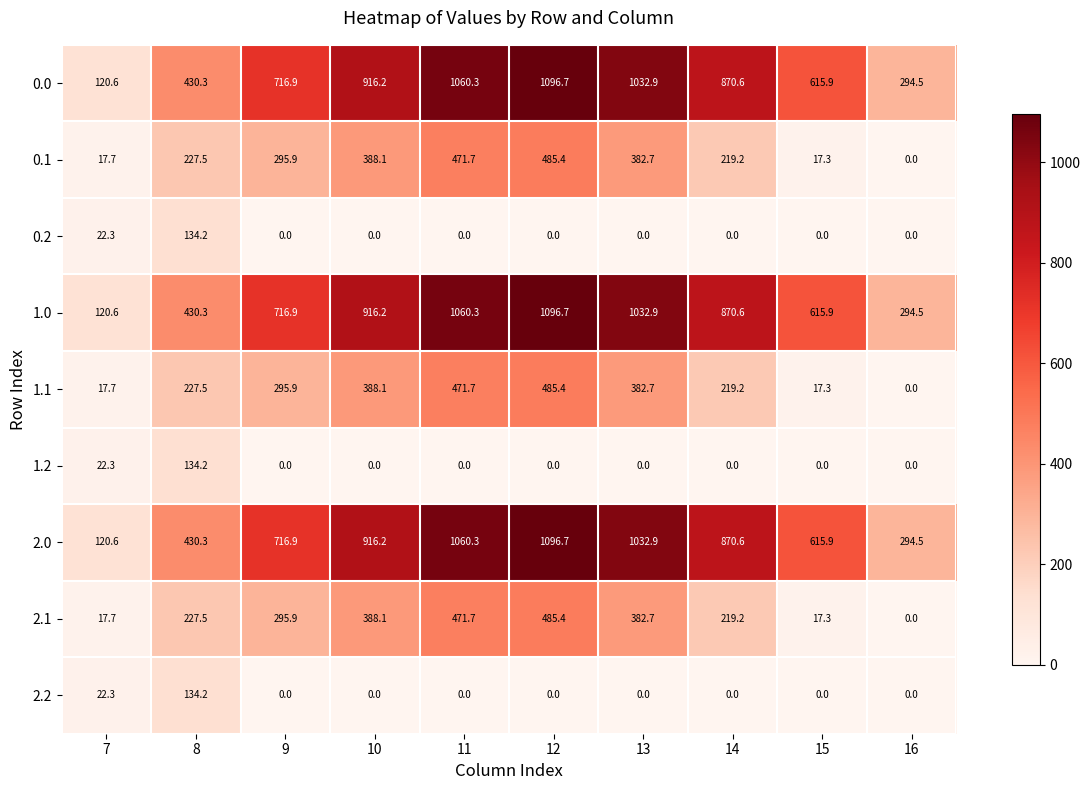

What is the spread (max minus min) of values at 8?

296.1